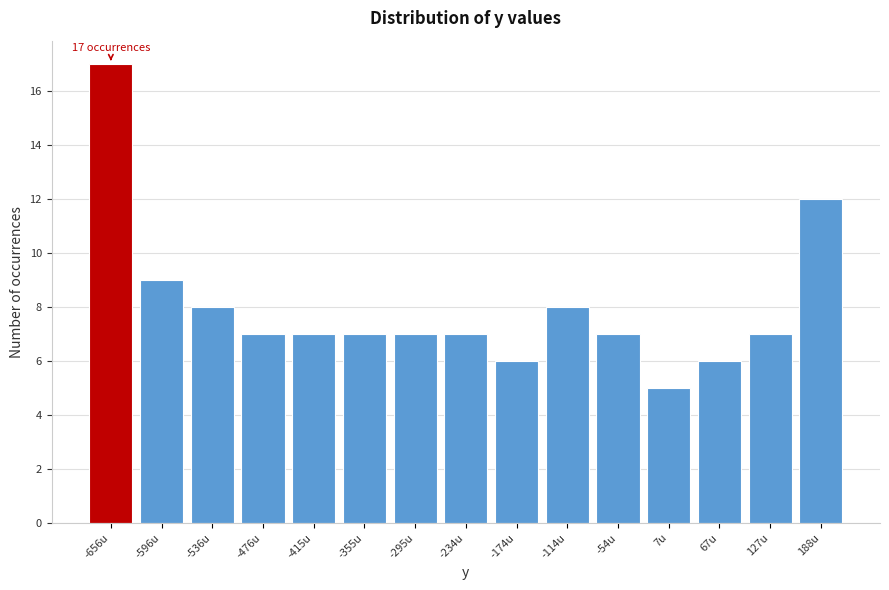

Reading left to right, list all the values displayed in this chart.

-656u=17	-596u=9	-536u=8	-476u=7	-415u=7	-355u=7	-295u=7	-234u=7	-174u=6	-114u=8	-54u=7	7u=5	67u=6	127u=7	188u=12